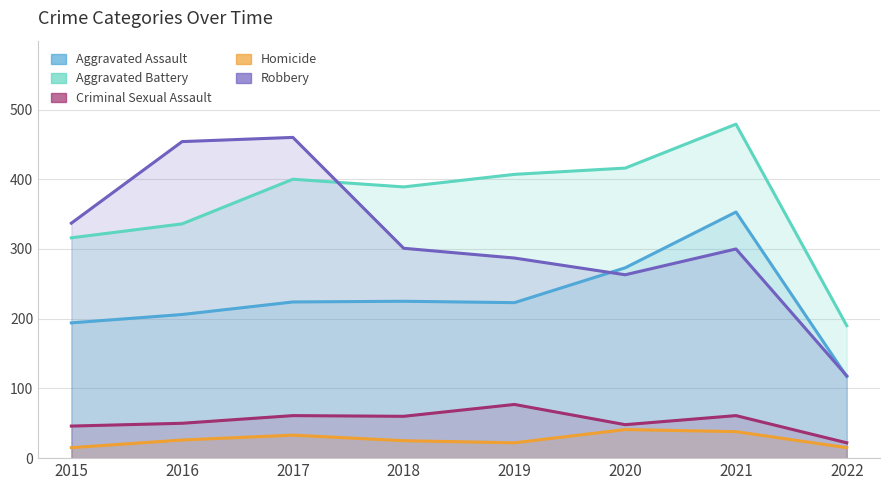

True or false: Aggravated Assault has a value of 84 at 2017.

False